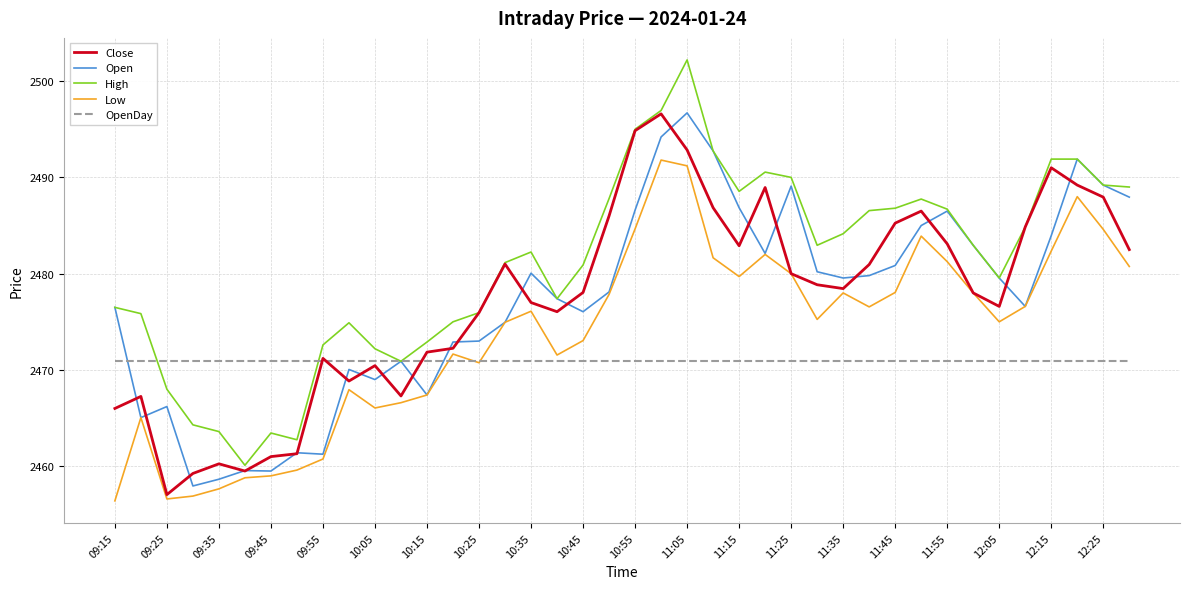

Which series has the largest total across all categories?

High